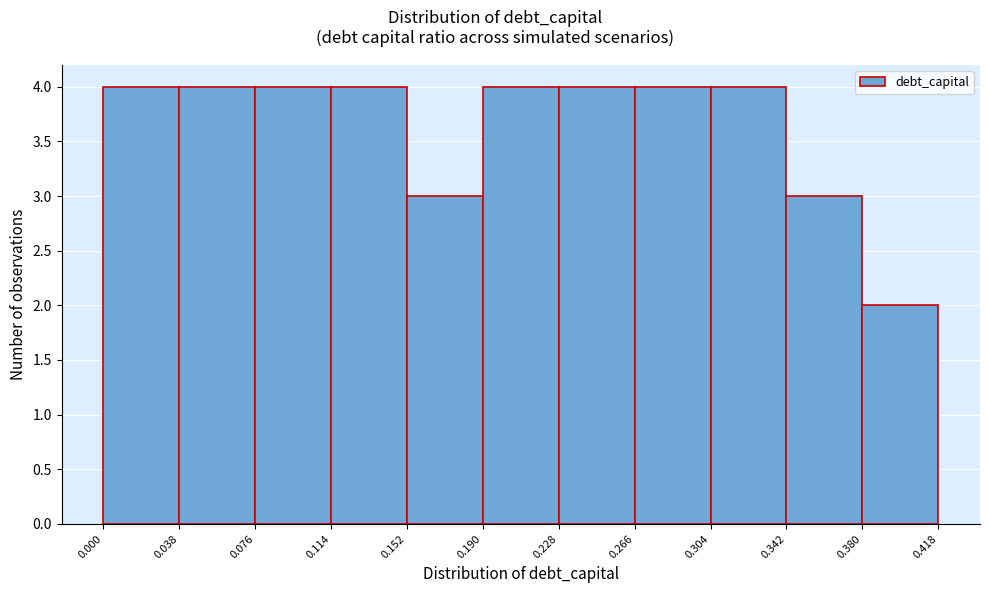

Reading left to right, transcribe this chart: for each bar, give the range it covers on the x-axis and its height. The values are not printed on the chart, so give them approximately, as read against the axis.

0.000 to 0.038: 4
0.038 to 0.076: 4
0.076 to 0.114: 4
0.114 to 0.152: 4
0.152 to 0.190: 3
0.190 to 0.228: 4
0.228 to 0.266: 4
0.266 to 0.304: 4
0.304 to 0.342: 4
0.342 to 0.380: 3
0.380 to 0.418: 2